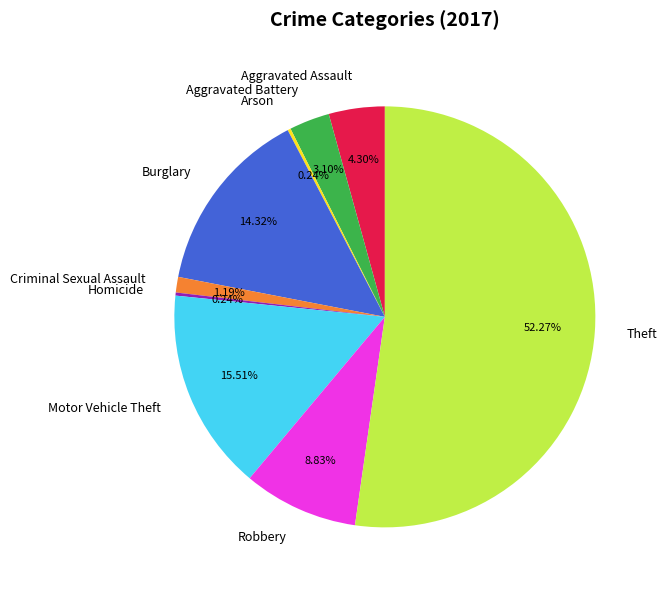

Combined, do Motor Vehicle Theft and Criminal Sexual Assault account for over 50%?

No